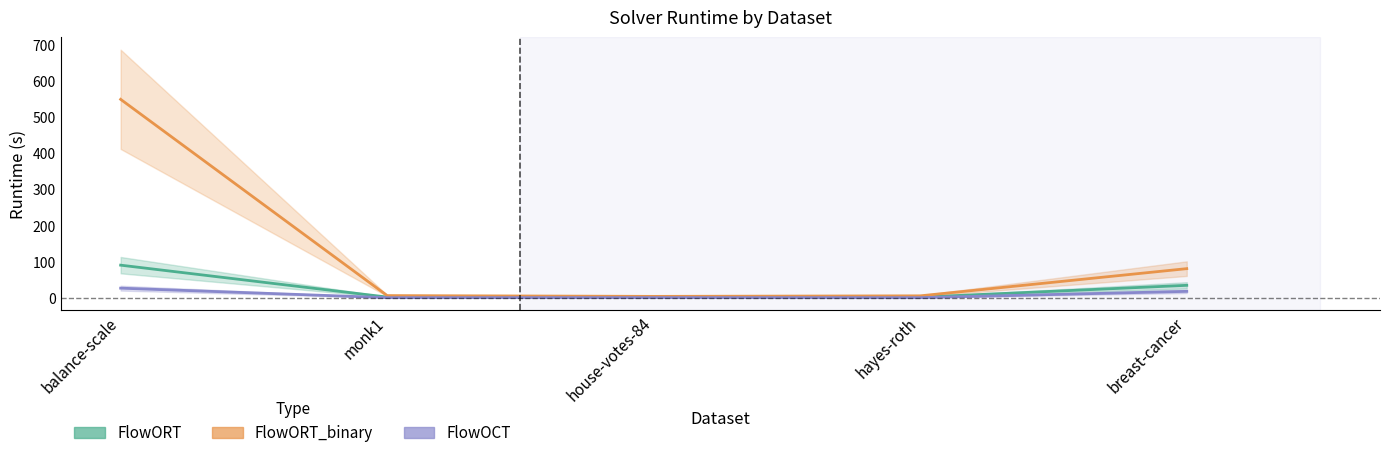

What is the sum of all FlowORT values?

130.1